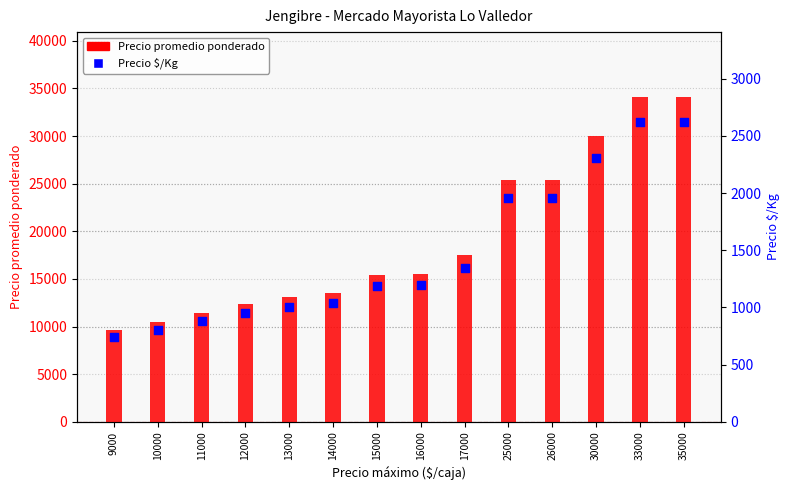

At how many categories does at least one series exceed 28209?

3